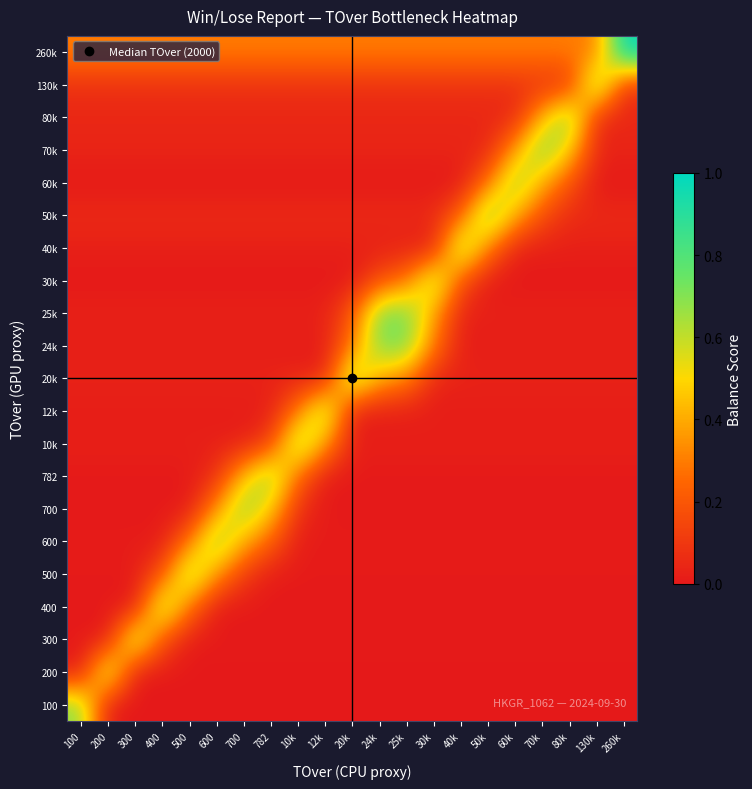

At which category is the sum across all series the highest?

25k